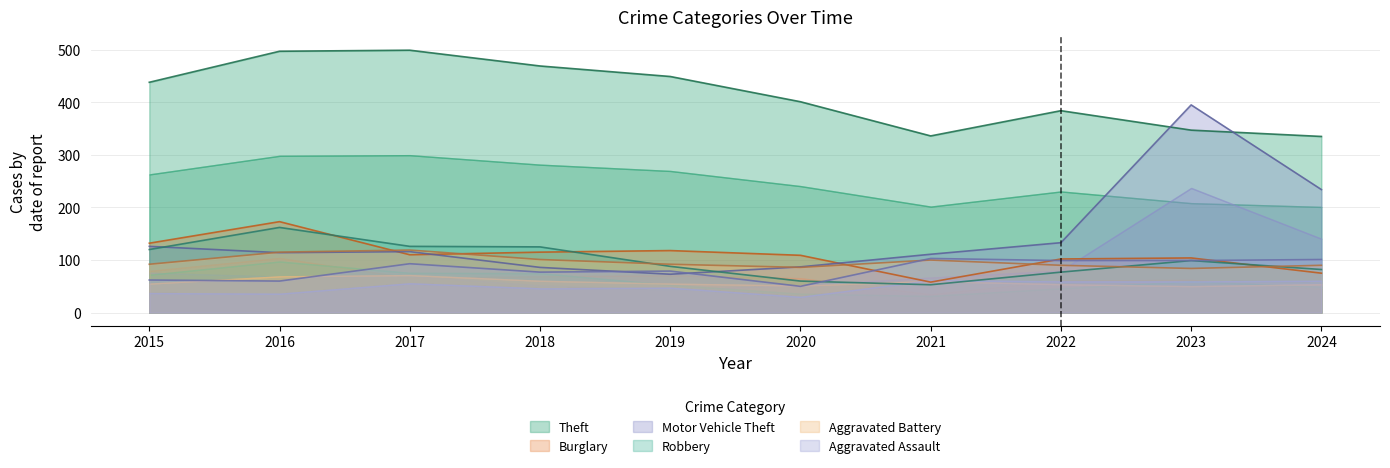

What is the smallest value displayed?

50